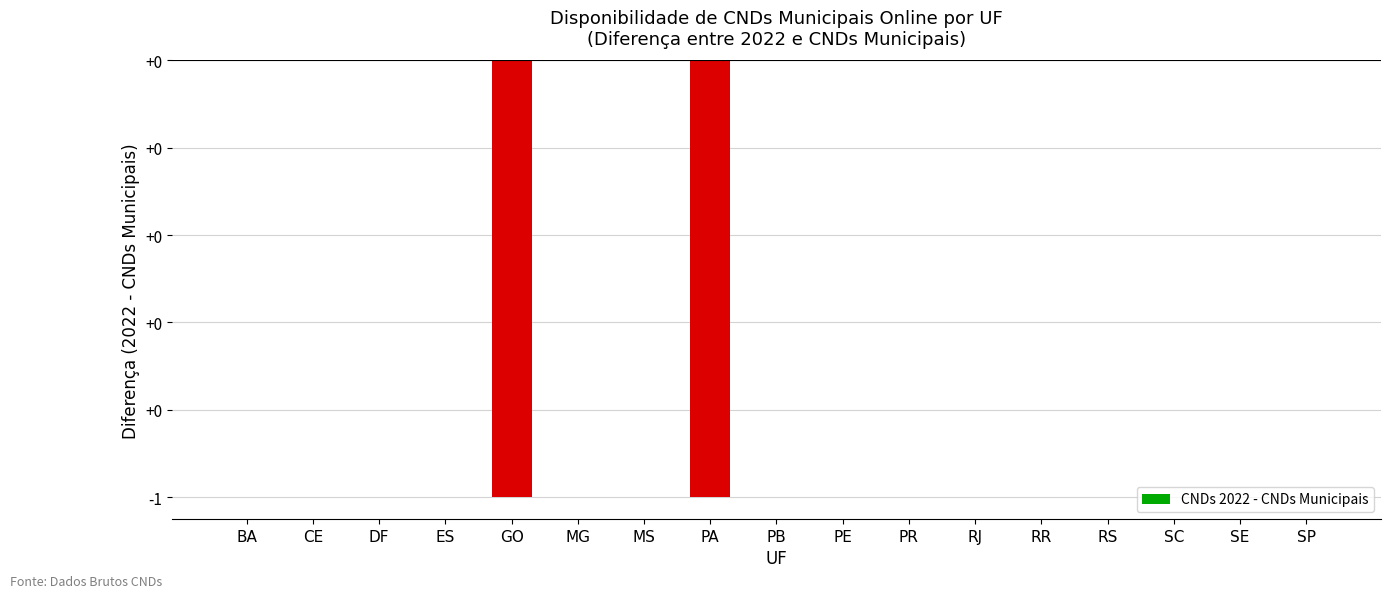

List the labels in order of value, largest first.

BA, CE, DF, ES, MG, MS, PB, PE, PR, RJ, RR, RS, SC, SE, SP, GO, PA